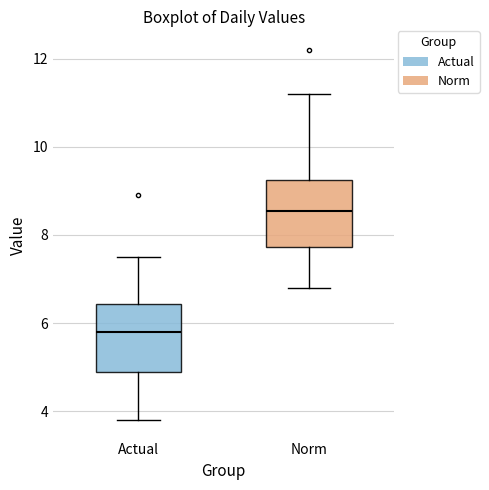

Reading left to right, read every box against the y-axis: the position of its median line, the range the box covers, and the ends of its whiskers. The values are not printed on the chart, so give them approximately, as read against the axis.

Actual: median 5.8, box 5.0 to 6.4, whiskers 3.8 to 7.6
Norm: median 8.6, box 7.8 to 9.2, whiskers 6.8 to 11.2